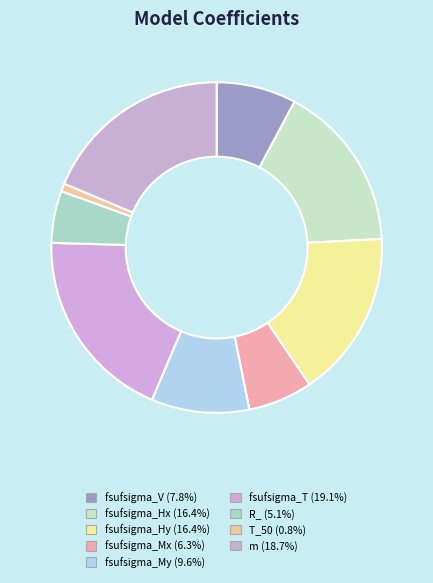

What percentage is NOT represented by fsufsigma_Mx?

93.7%